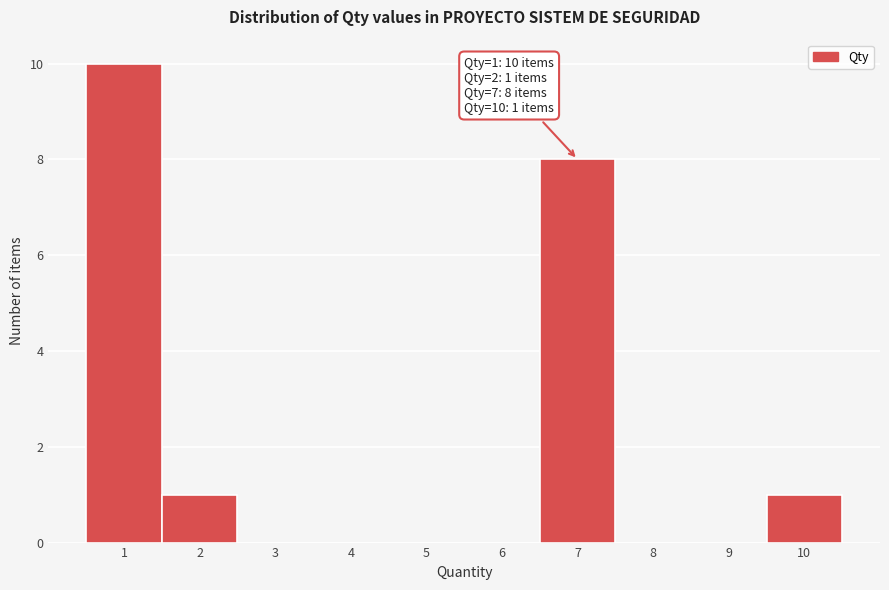

Over which range of the x-axis is the bar tallest?

0.5 to 1.5